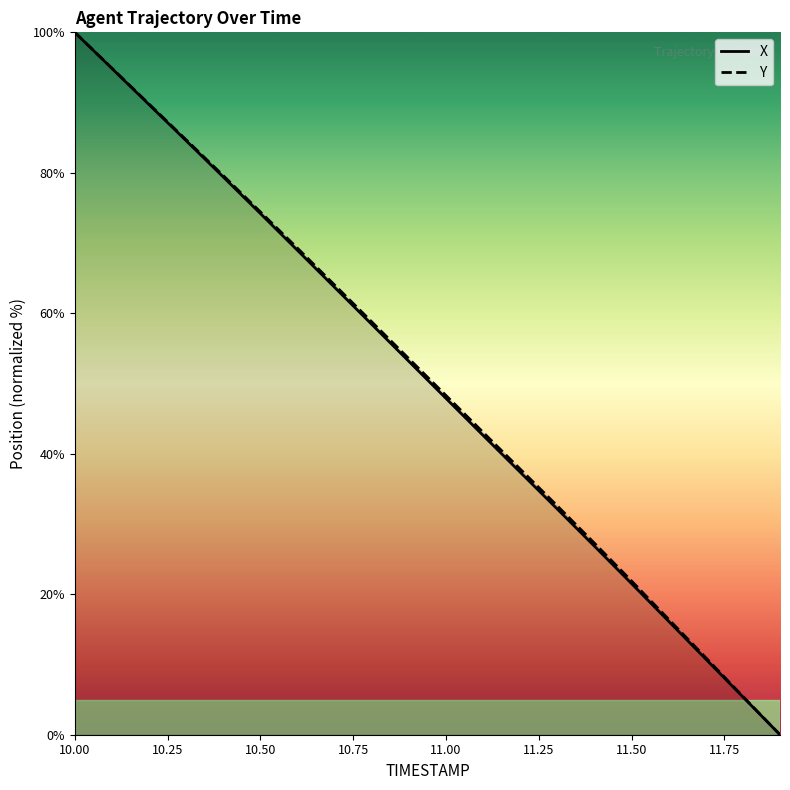

Where does the Y series first go above 53?

10.0